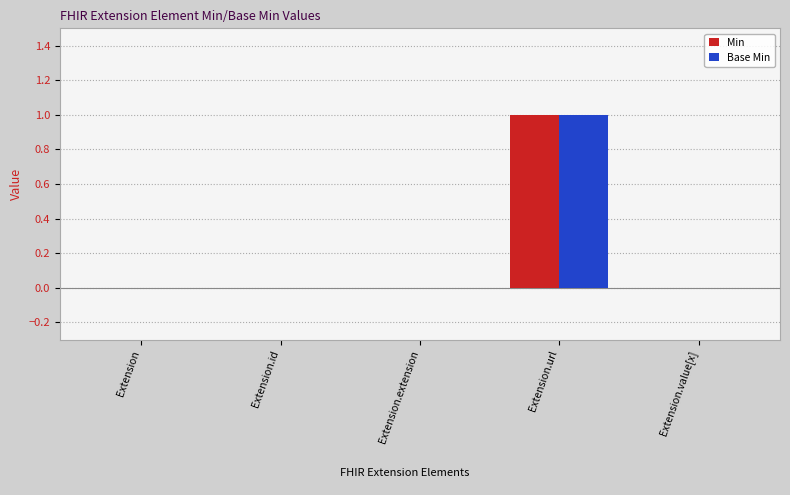

The value of Min at Extension.value[x] is 0. True or false?

True